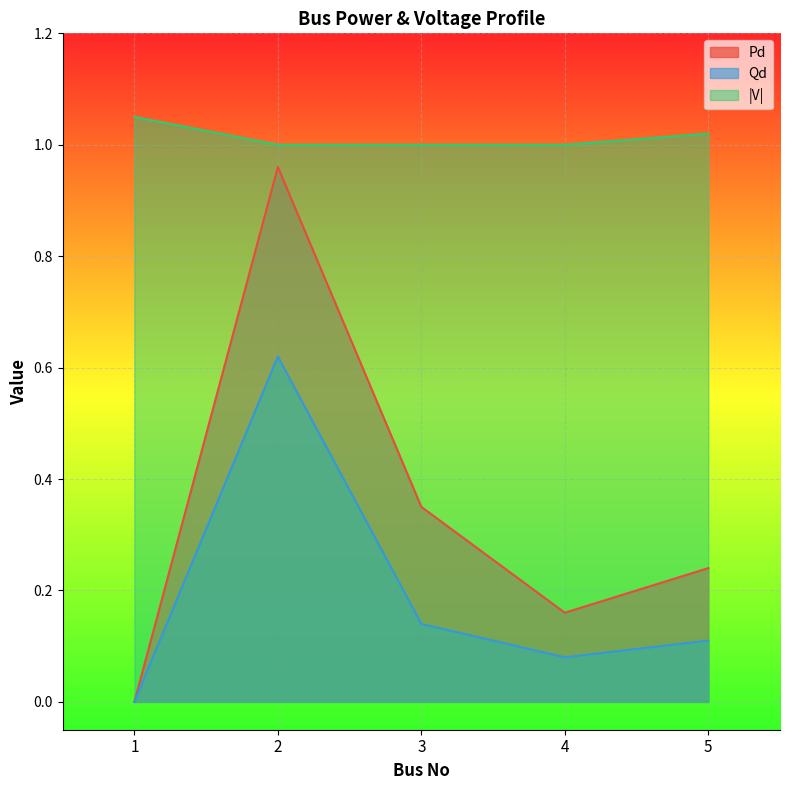

Between 1 and 4, which series saw the biggest shift?

Pd